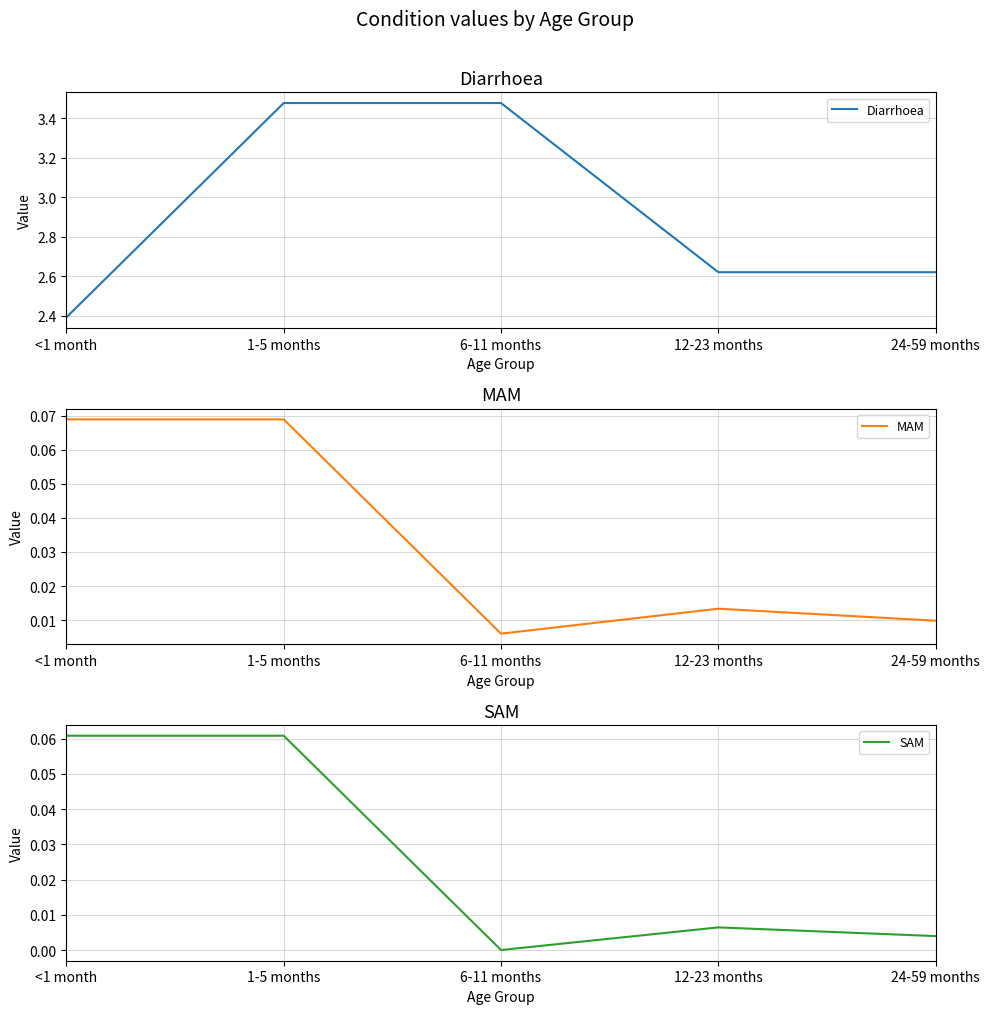

Reading right to left, extract all data points from this chart.

Diarrhoea: 2.6	2.6	3.5	3.5	2.4
MAM: 0.0	0.0	0.0	0.1	0.1
SAM: 0.0	0.0	0.0	0.1	0.1